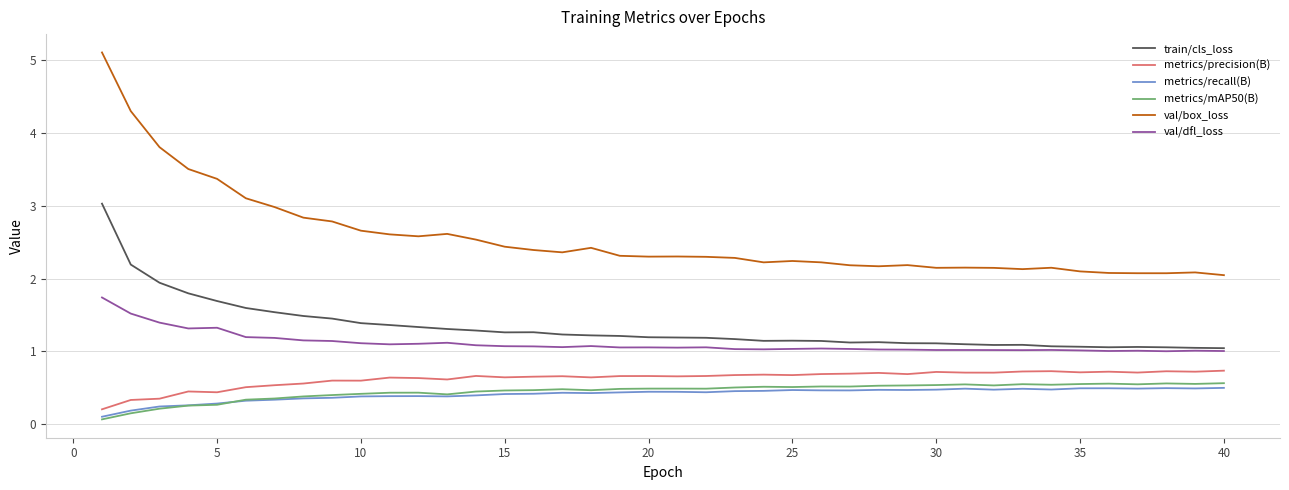

True or false: val/dfl_loss and metrics/precision(B) cross at least once.

False